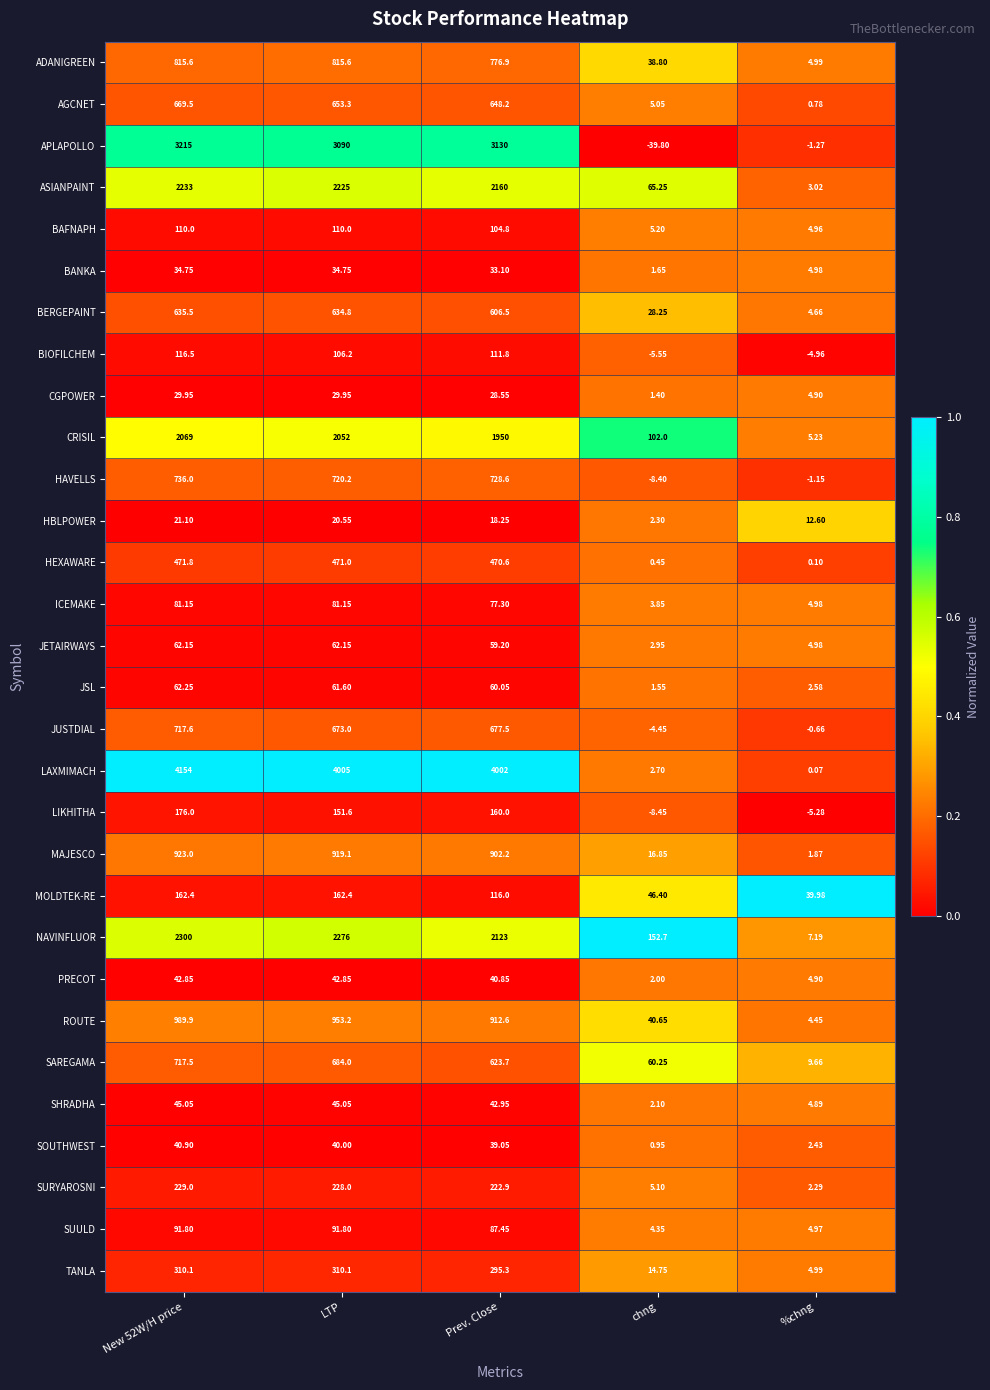

Which series has the largest total across all categories?

LAXMIMACH